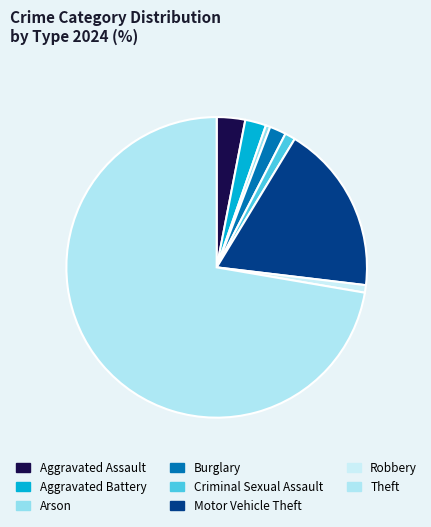

What is the total percentage of Theft and Burglary?

74.1%